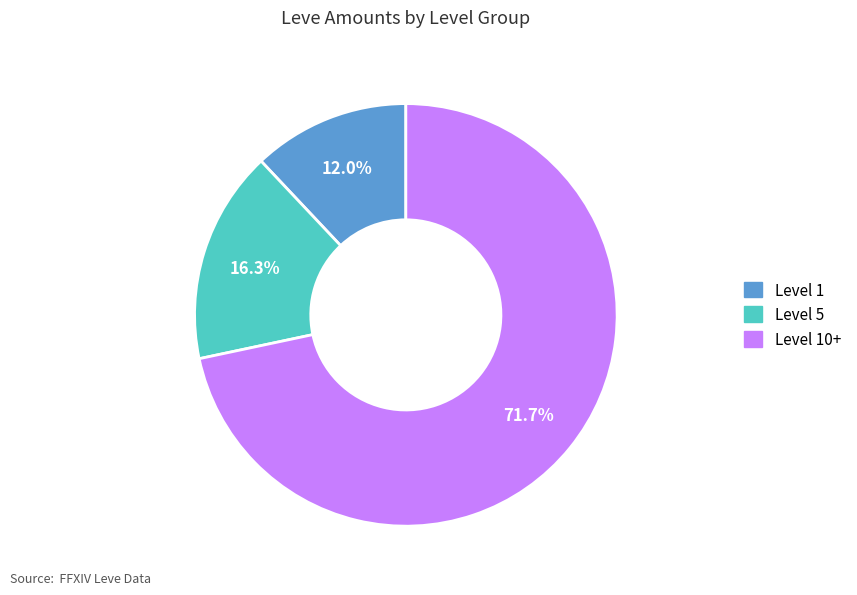

Between Level 10+ and Level 5, which is larger?

Level 10+